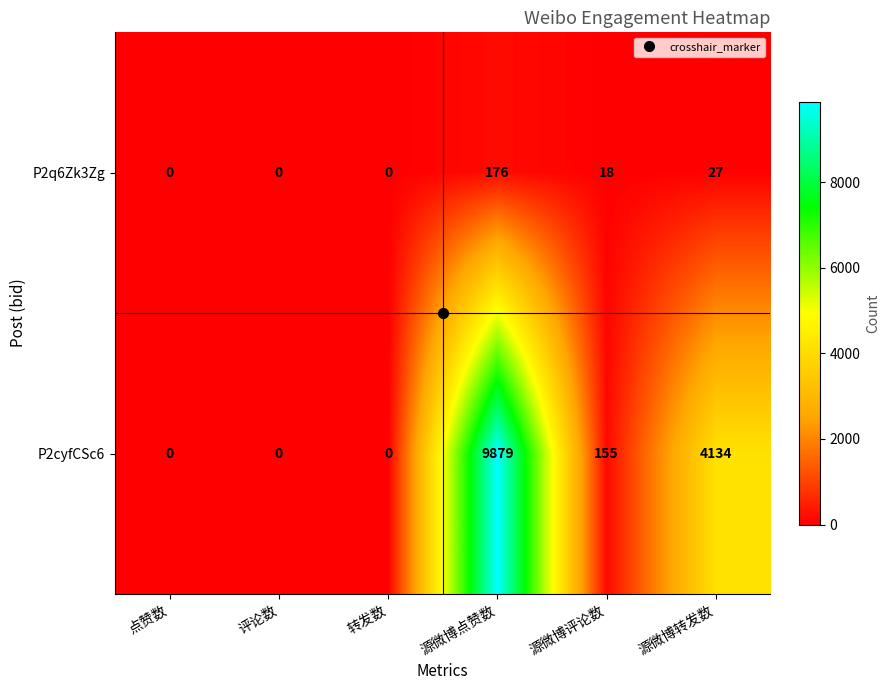

Which series has the widest spread of values?

P2cyfCSc6